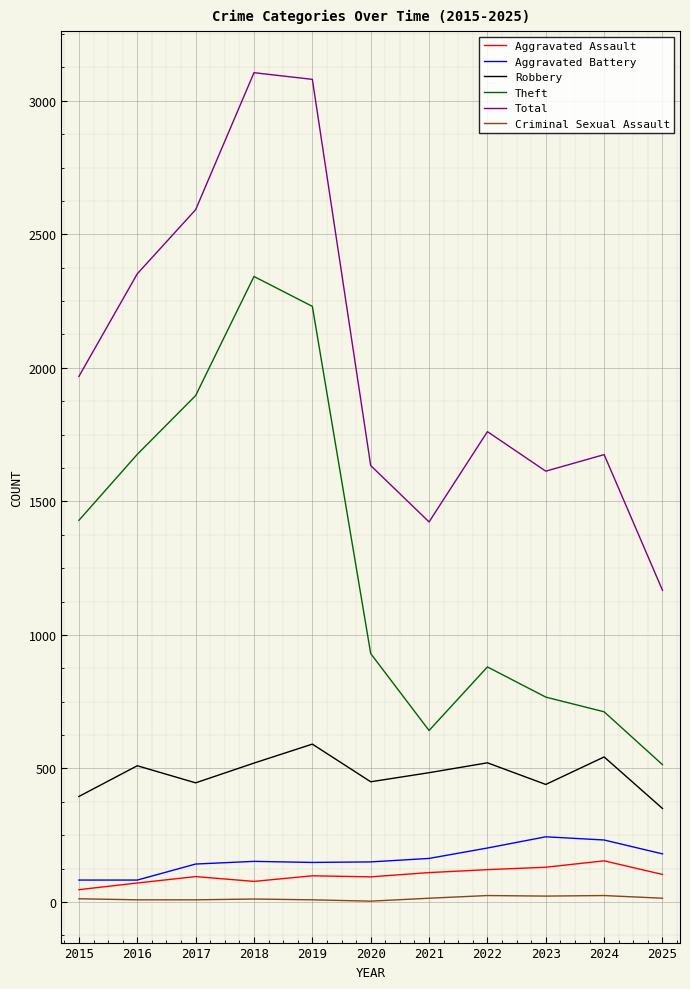

Which series has the largest total across all categories?

Total